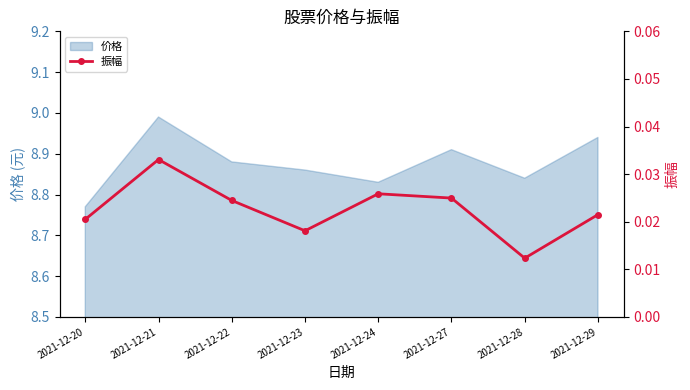

How many lines are shown in the chart?

1